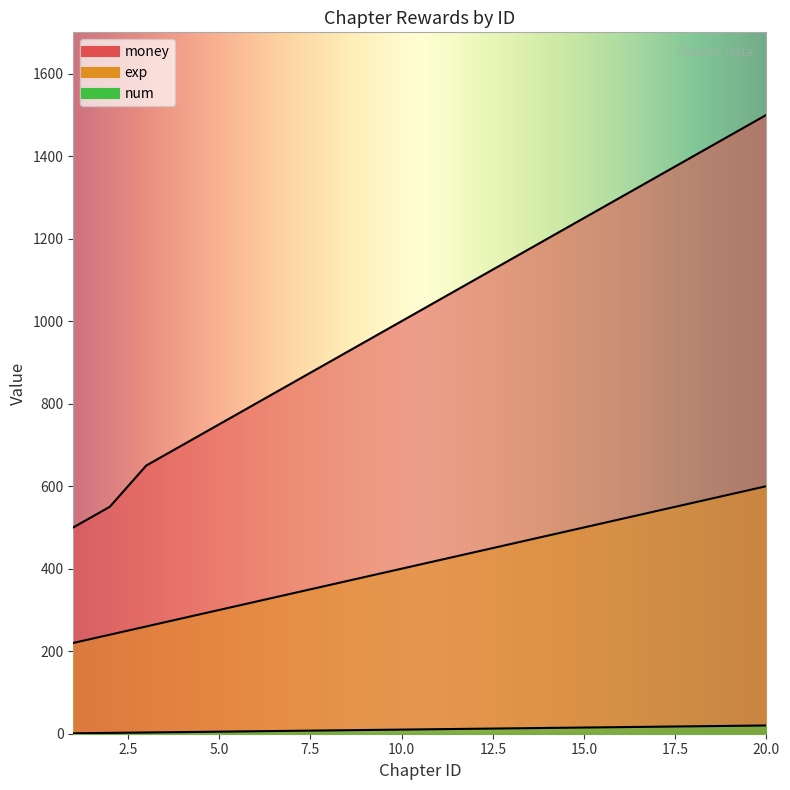

At which label does exp reach its peak?

20